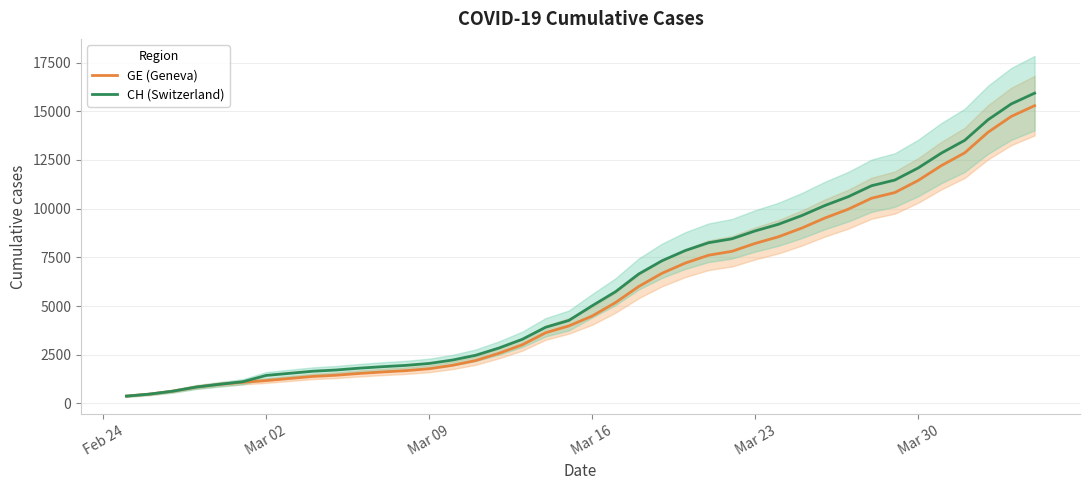

How many series are shown in this chart?

2